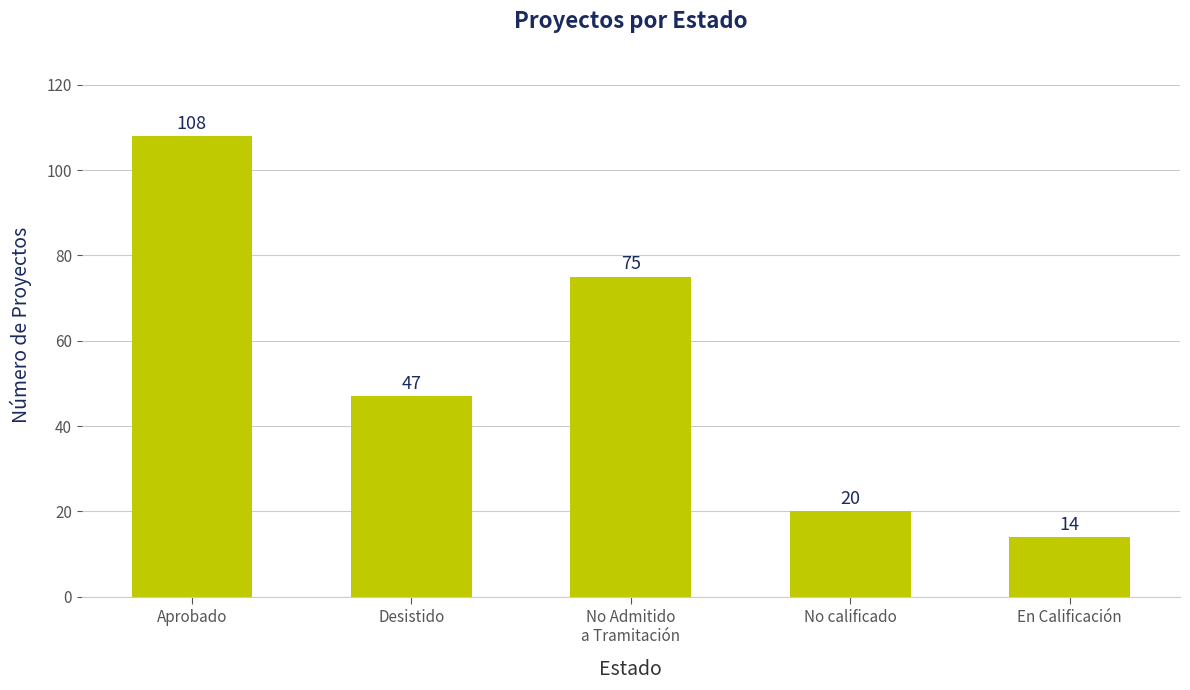

Reading left to right, list all the values displayed in this chart.

Aprobado=108	Desistido=47	No Admitido
a Tramitación=75	No calificado=20	En Calificación=14